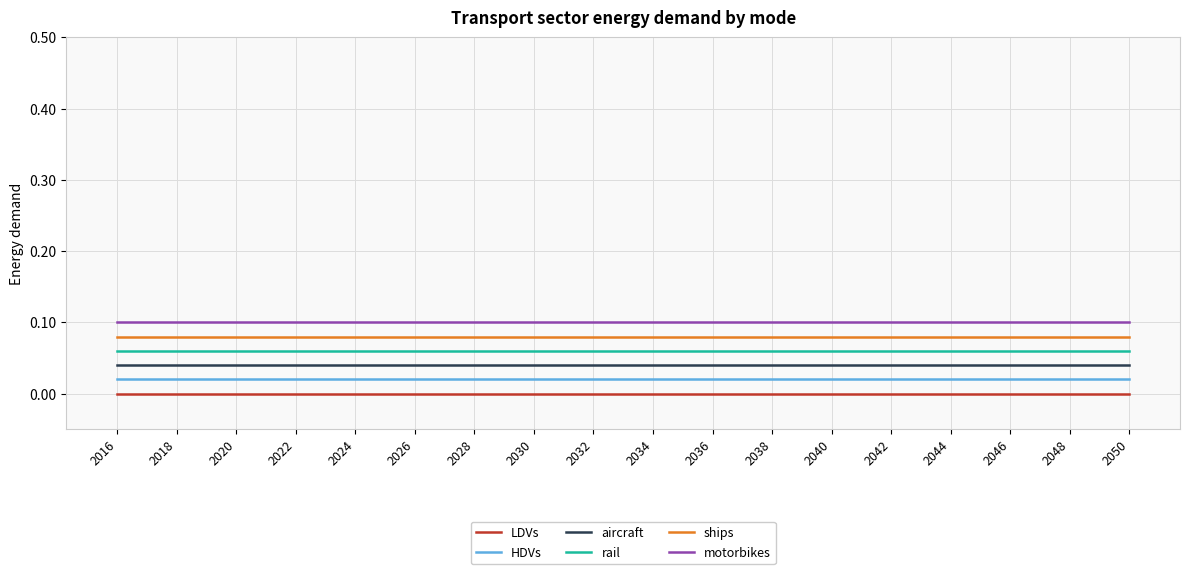

True or false: ships and motorbikes intersect in this chart.

False